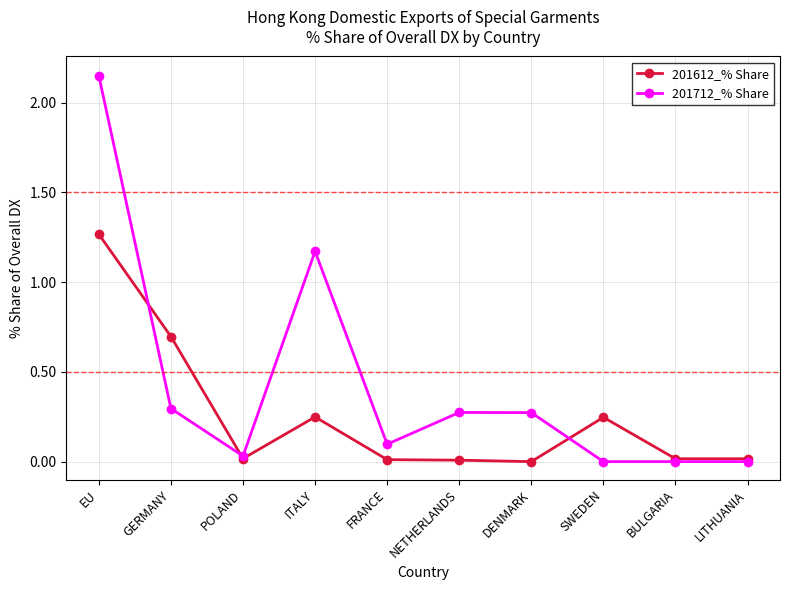

At which label is 201712_% Share closest to 1?

ITALY